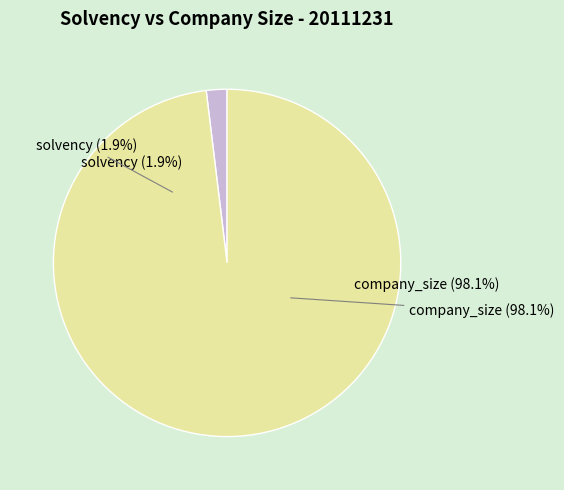

What percentage is the solvency slice, to the nearest percent?

2%